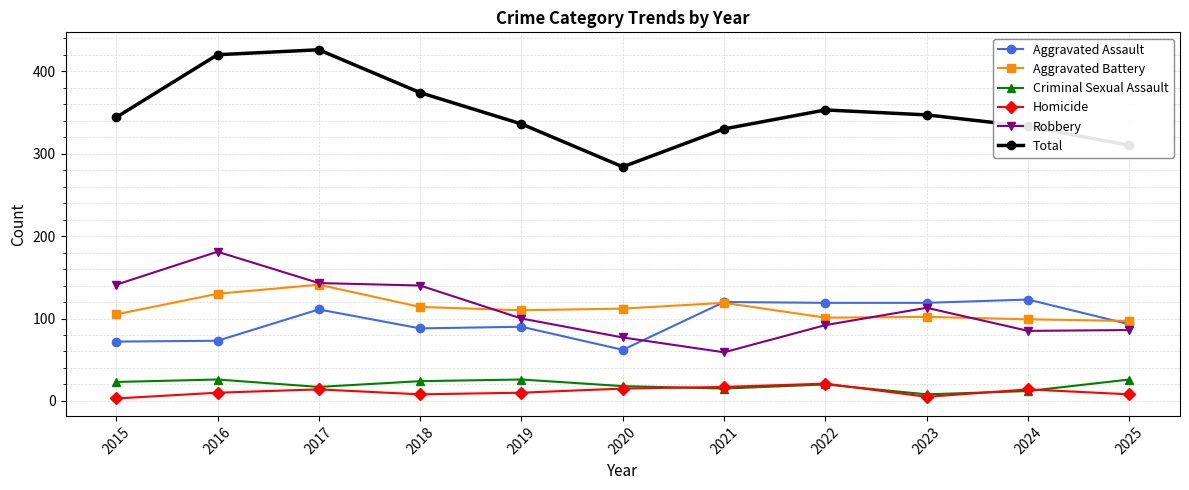

What is the difference between the Aggravated Battery values at 2019 and 2024?

11